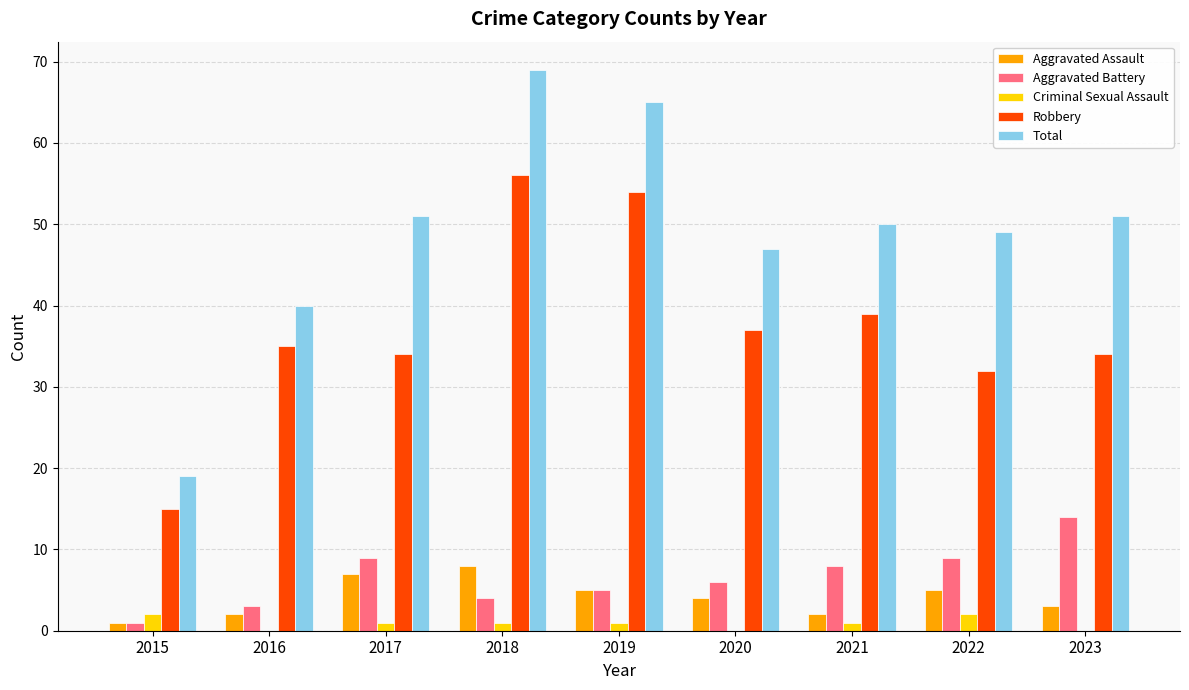

What is the sum of all Criminal Sexual Assault values?

8